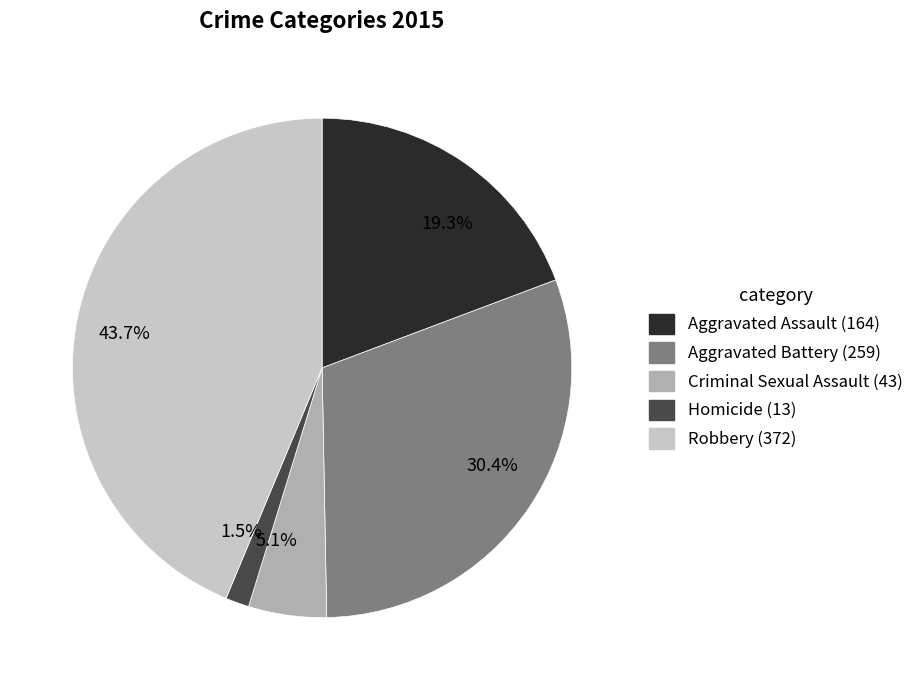

Combined, do 1.5% and 30.4% account for over 50%?

No